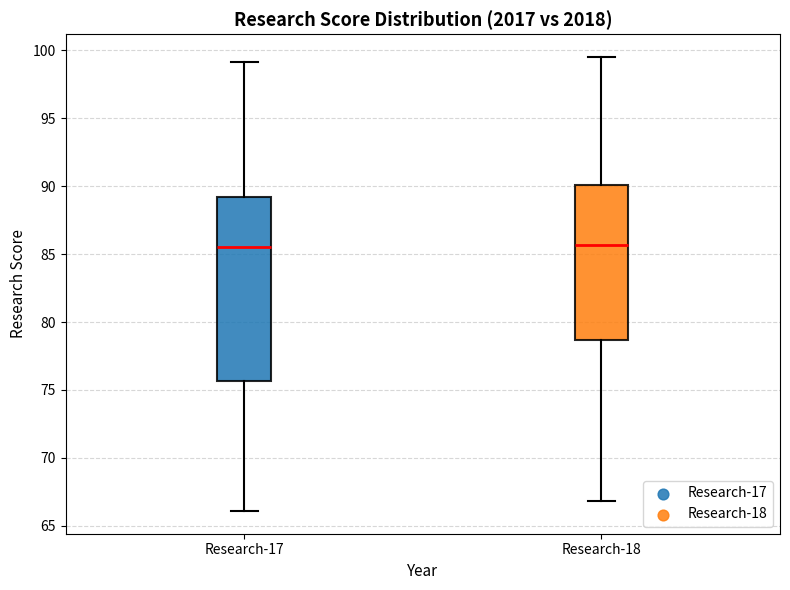

Which box is the tallest, from its lower edge to its upper edge?

Research-17